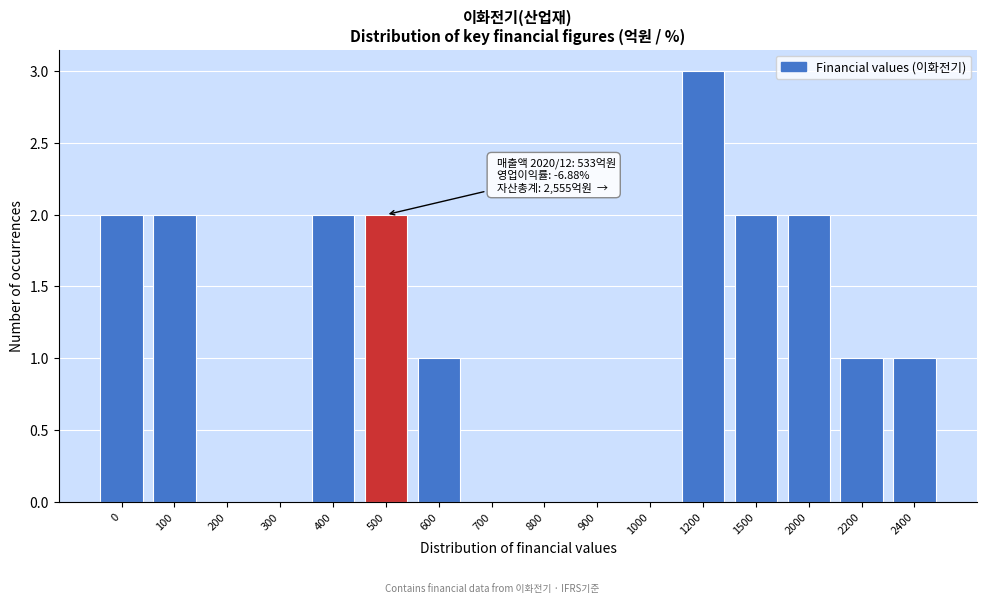

Reading left to right, list all the values displayed in this chart.

0=2	100=2	200=0	300=0	400=2	500=2	600=1	700=0	800=0	900=0	1000=0	1200=3	1500=2	2000=2	2200=1	2400=1